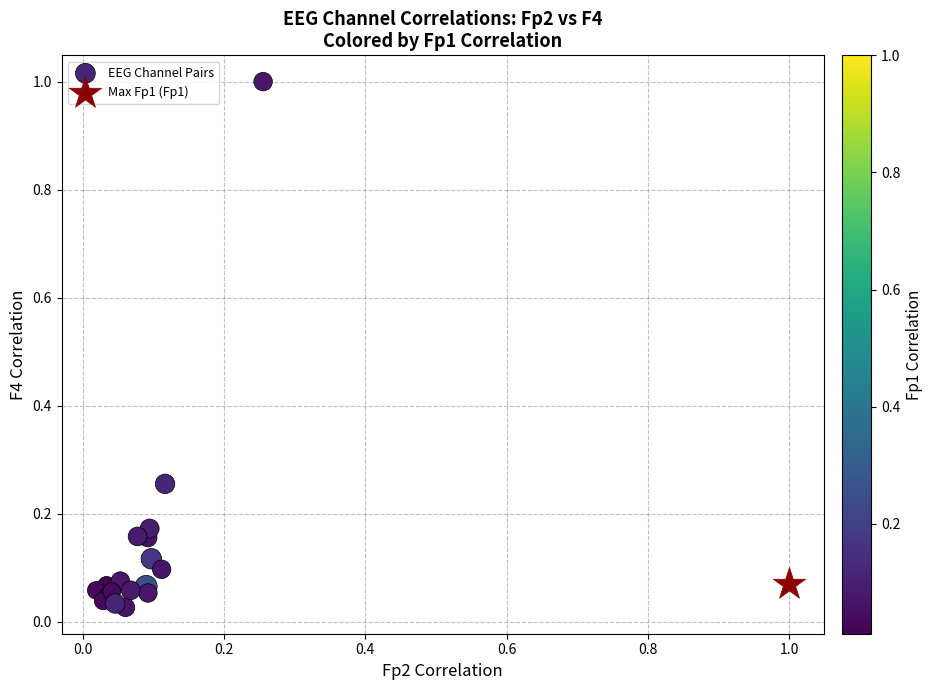

What are all the series names shown in the legend?

EEG Channel Pairs, Max Fp1 (Fp1)